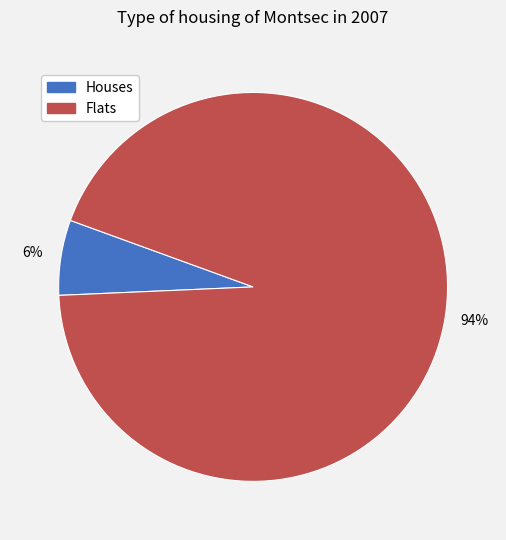

To the nearest percent, what portion does Houses represent?

6%